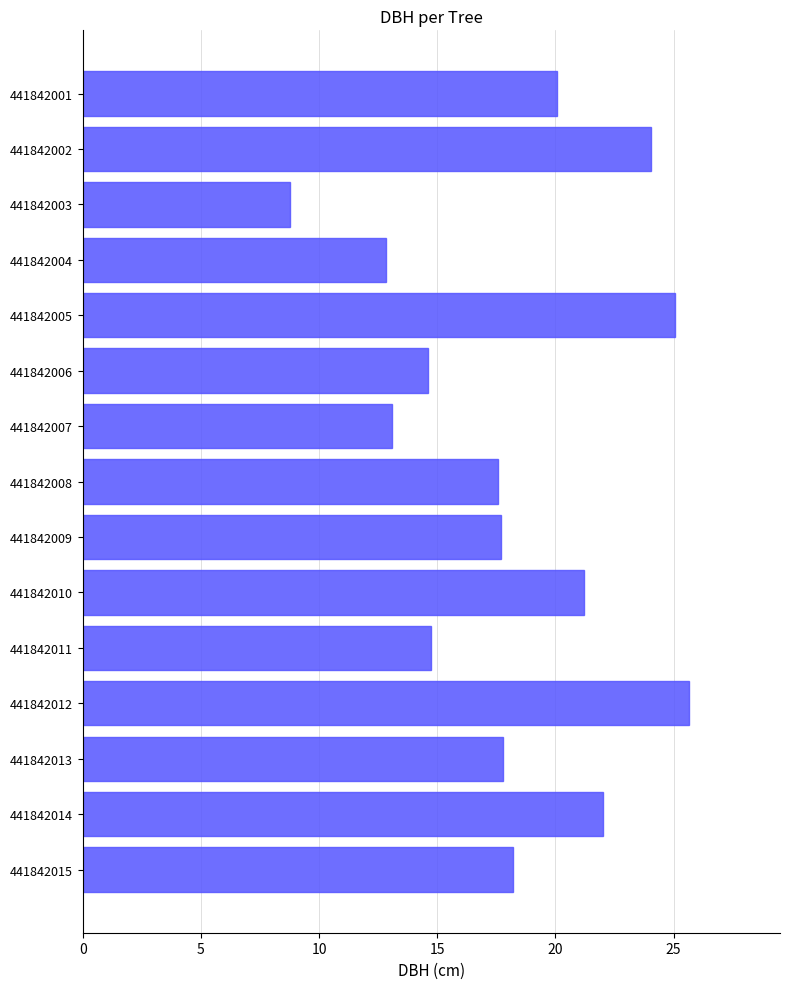

How many values exceed 17?

10